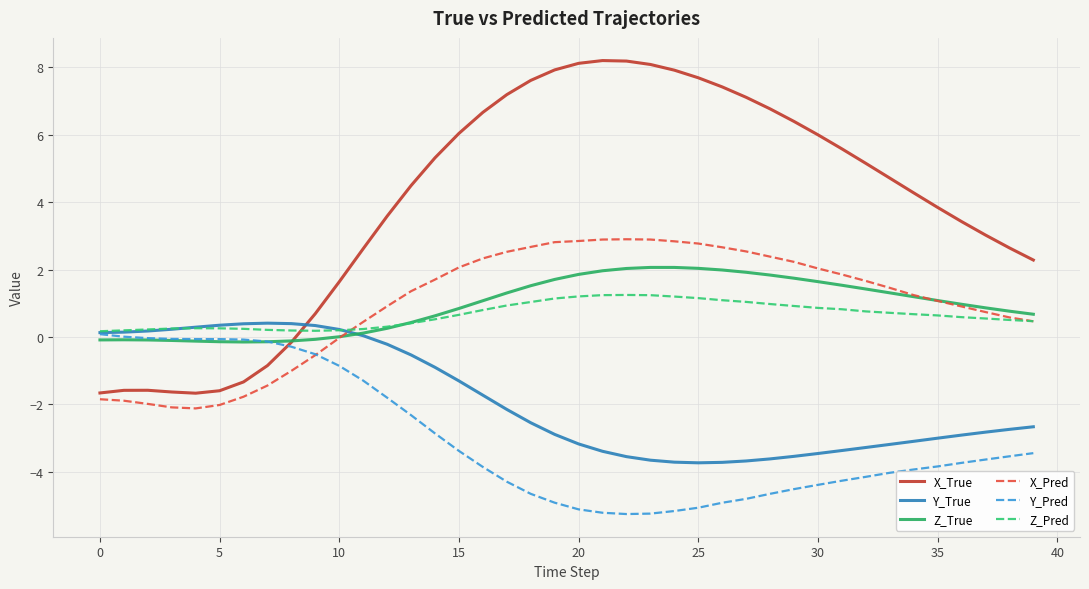

Which series has the widest spread of values?

X_True